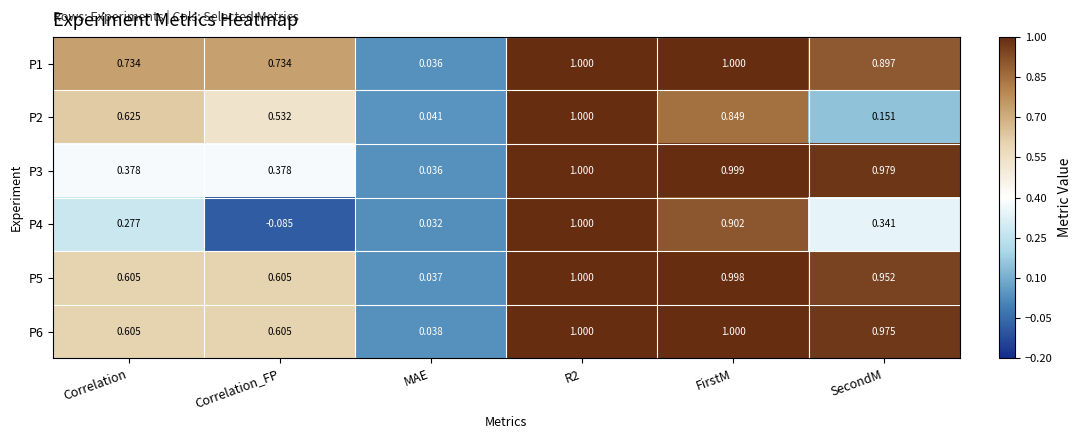

Which category has the lowest value in the P2 series?

MAE